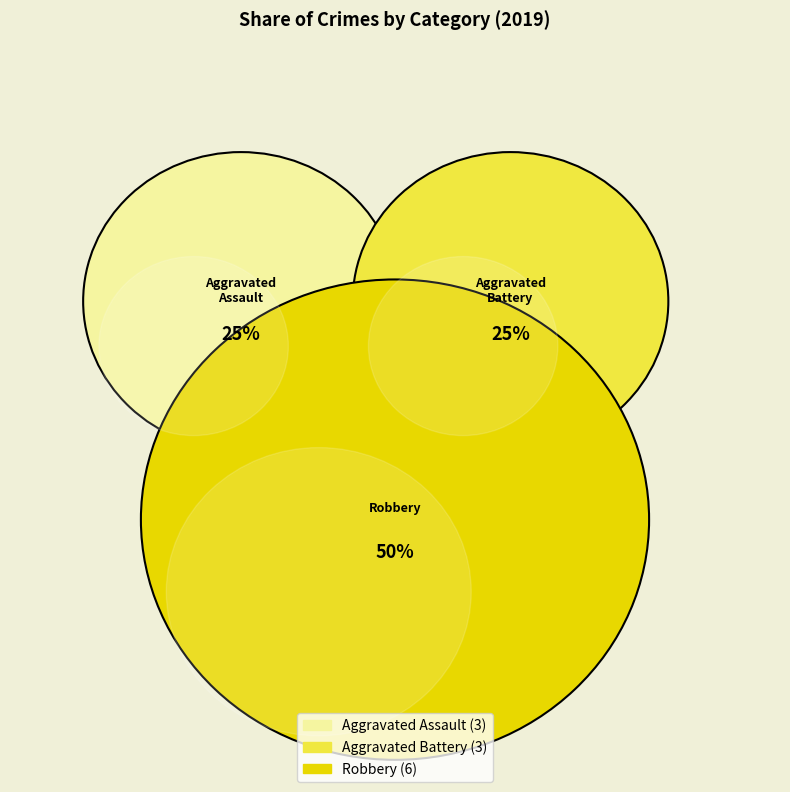

Is the sum of Aggravated Battery and Aggravated Assault greater than half?

No